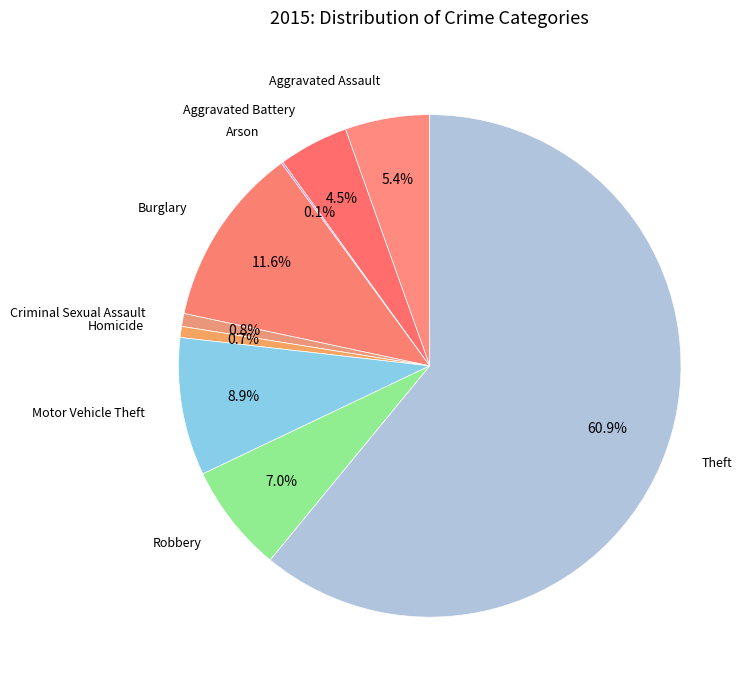

How many slices are in this pie chart?

9